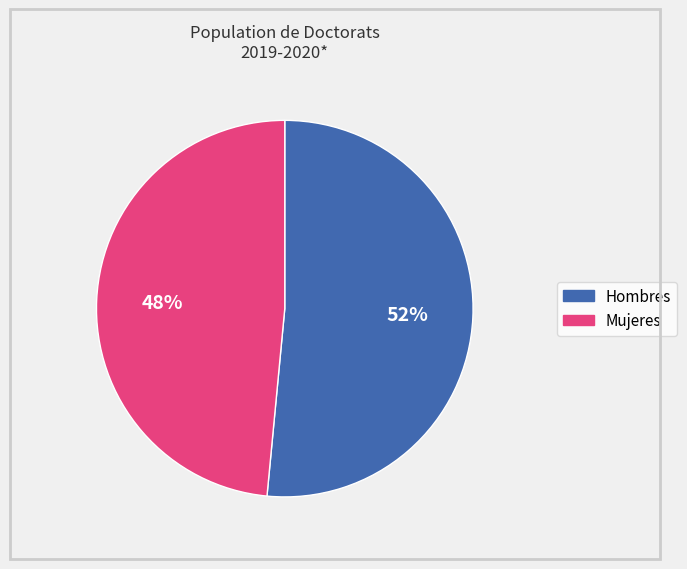

To the nearest percent, what is the average slice percentage?

50%